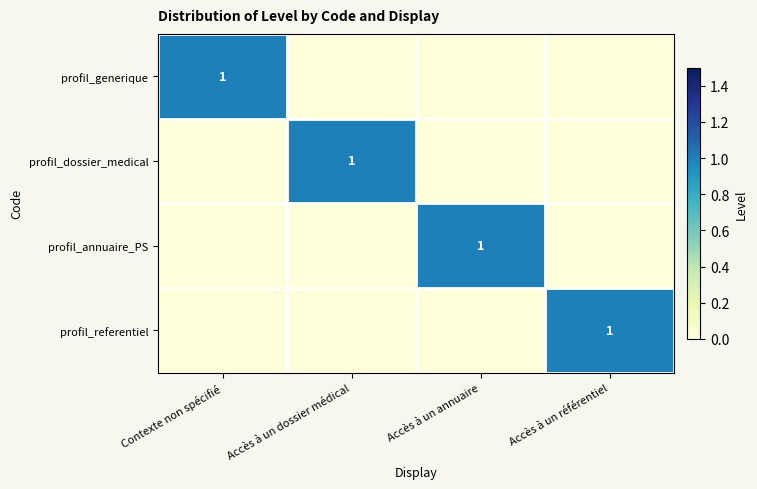

The profil_referentiel series shows 1 at Accès à un référentiel. True or false?

True